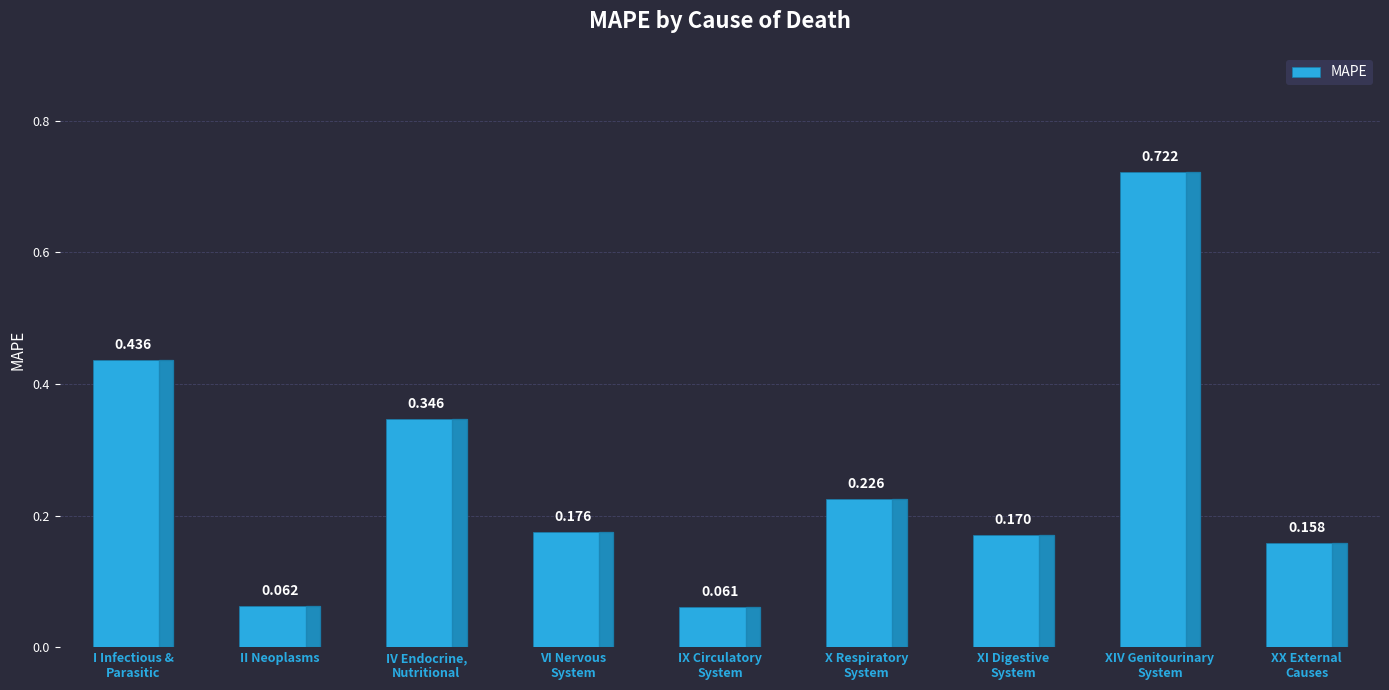

Does the chart contain stacked bars?

No